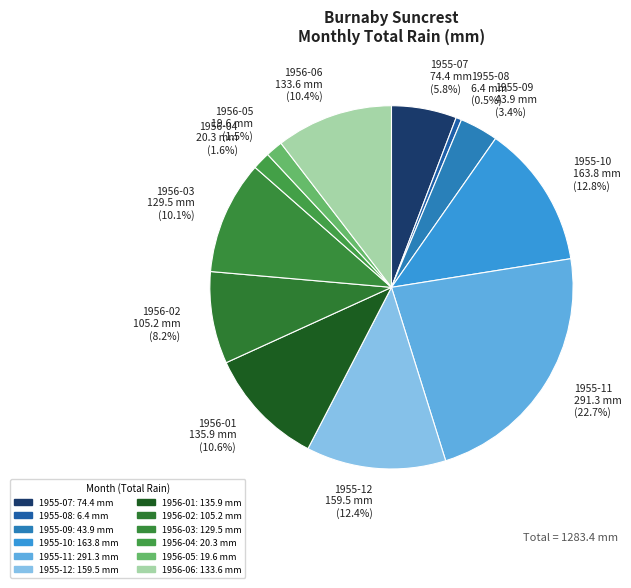

How many slices are in this pie chart?

12